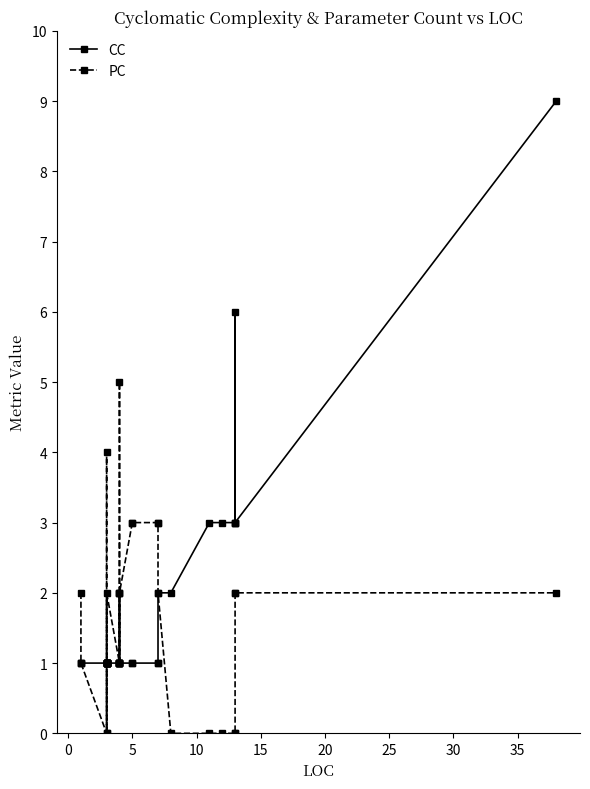

Reading left to right, transcribe all the data shown in this chart.

CC: 1	1	1	1	1	1	1	1	1	1	1	1	1	1	1	2	1	1	1	1	1	2	2	3	3	3	3	6	3	9
PC: 2	1	0	4	0	1	1	1	1	1	2	1	1	5	1	2	2	3	3	3	3	2	0	0	0	0	0	2	2	2